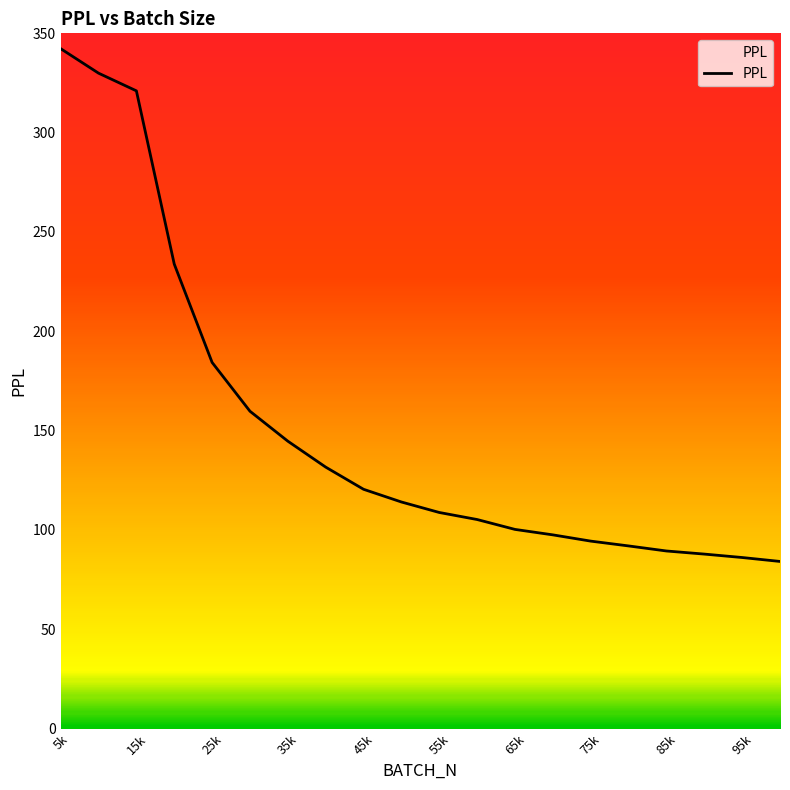

What is the difference between the maximum and minimum values?

258.1